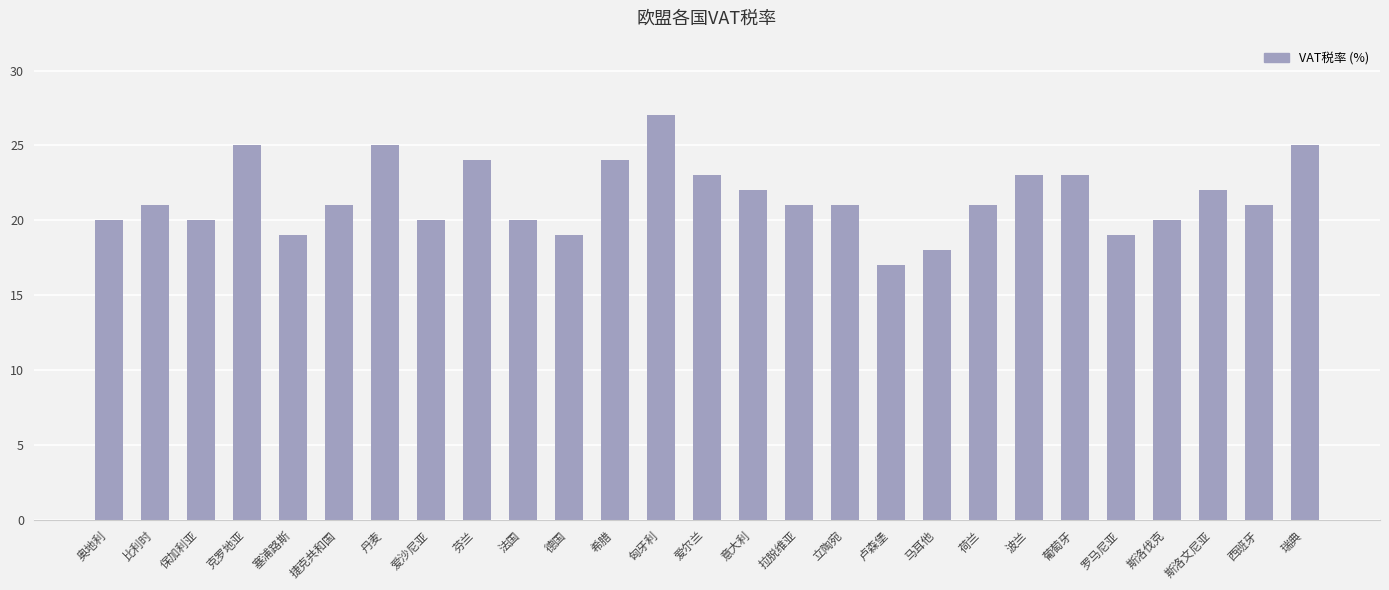

What position from the right is 保加利亚?

25